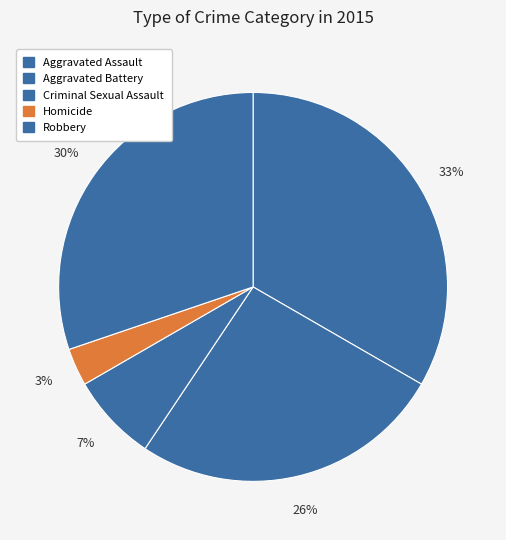

Is the sum of Aggravated Battery and Criminal Sexual Assault greater than half?

No